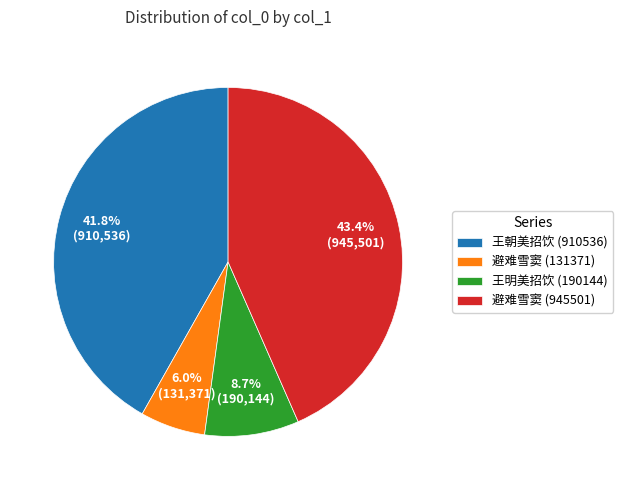

Is 避难雪窦 (131371) the majority of the pie?

No